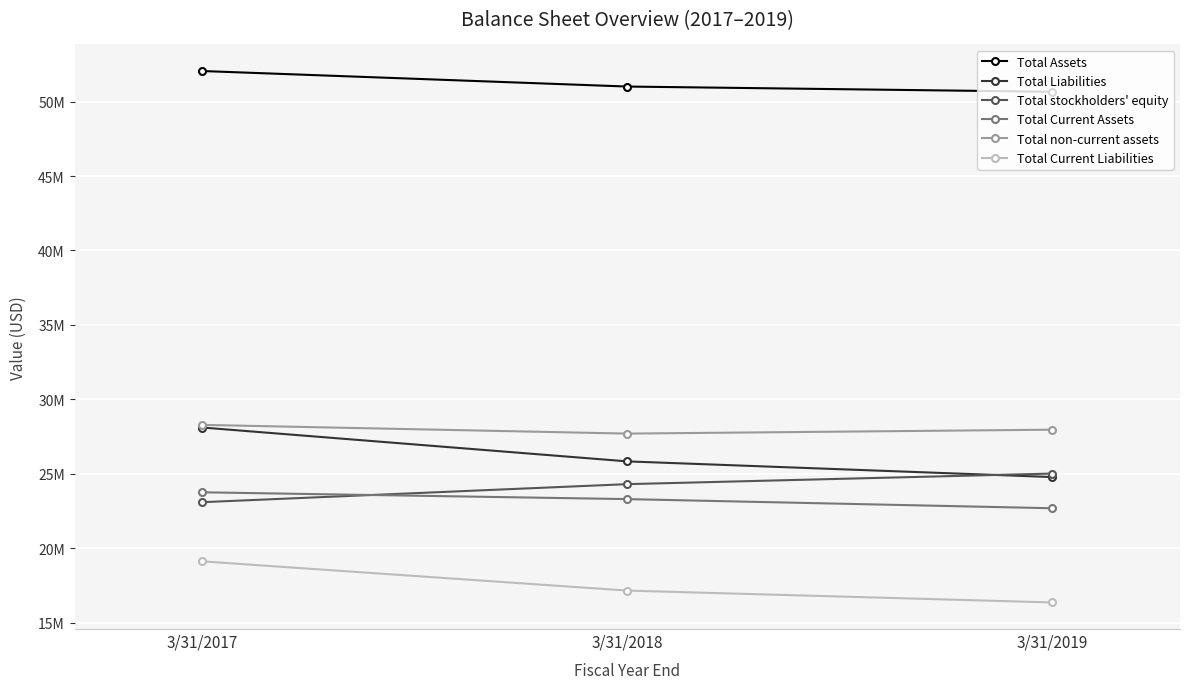

Does the chart have visible grid lines?

Yes